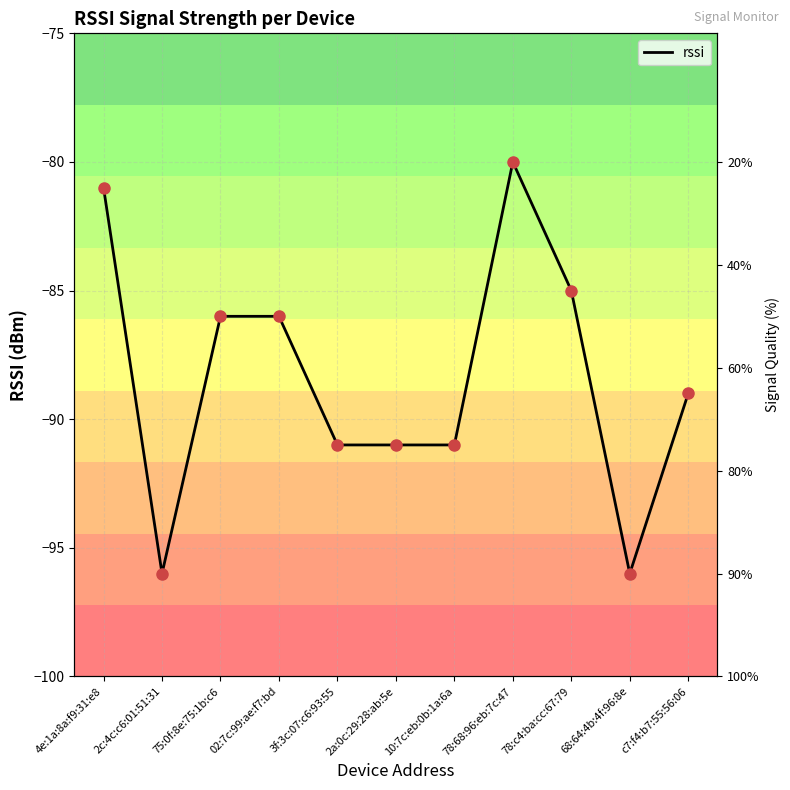

What is the label of the 11th point from the right?

4e:1a:8a:f9:31:e8